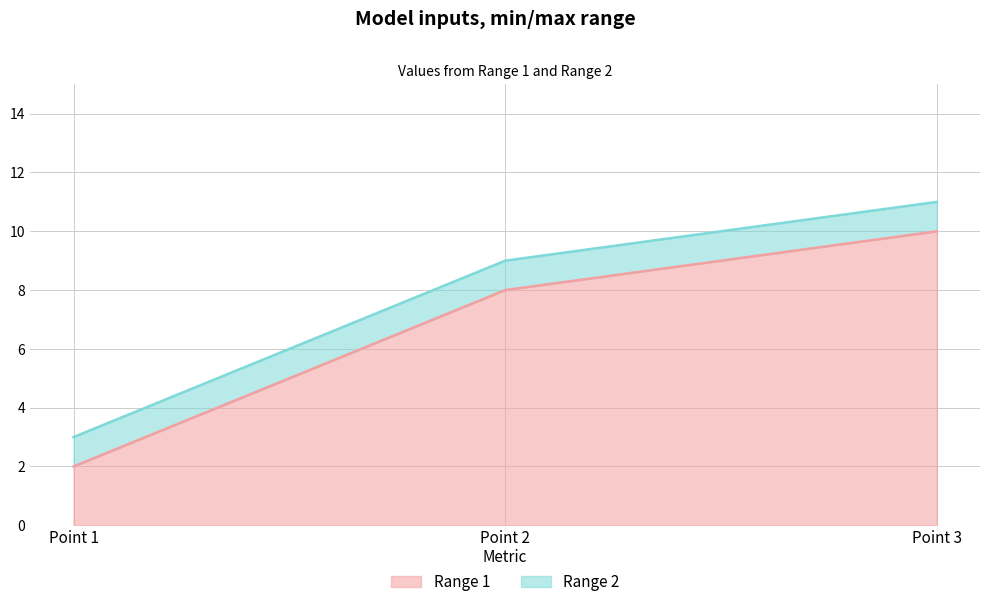

What is the value of the Range 2 point at the 1st from the left?

3